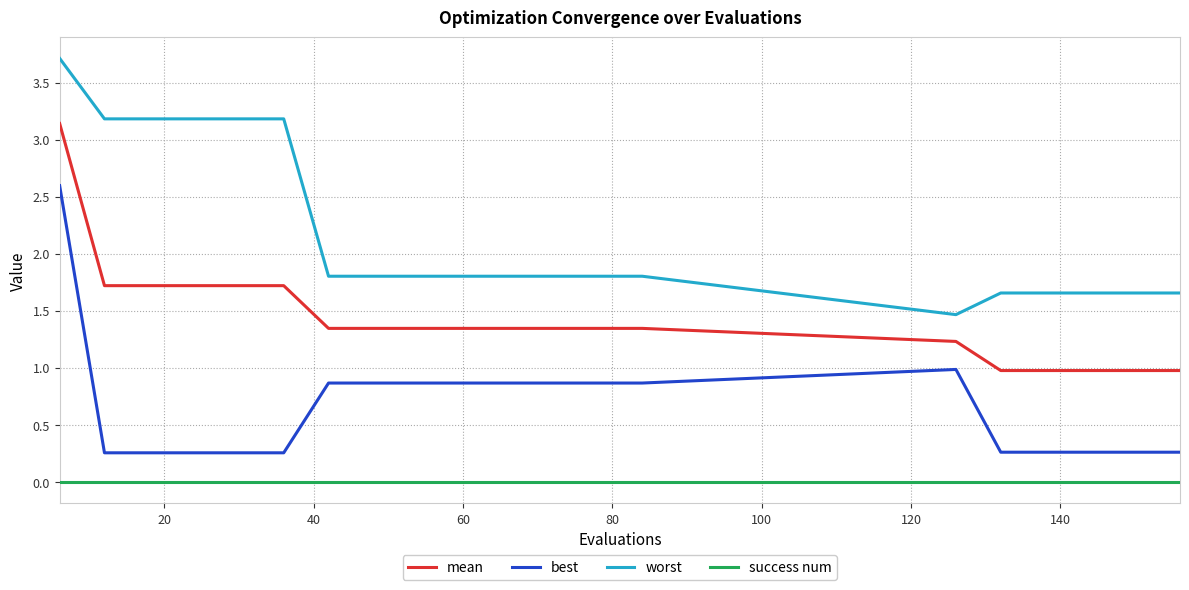

What are all the series names shown in the legend?

mean, best, worst, success num